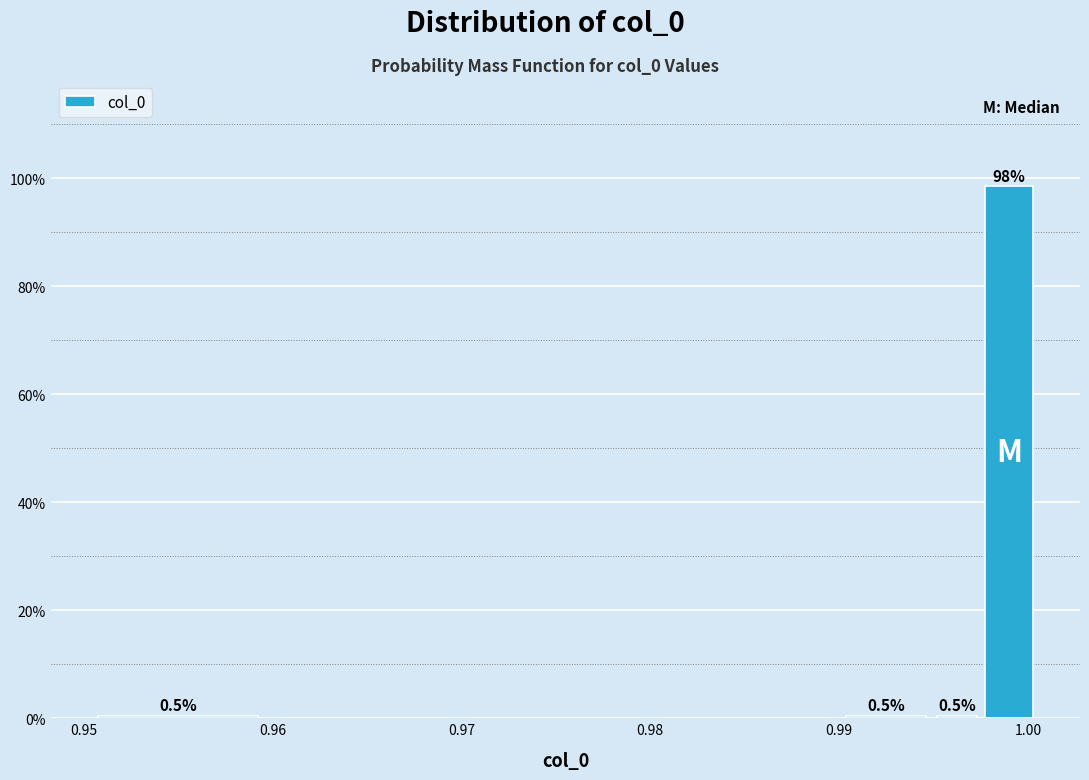

Around what value on the x-axis is the tallest bar? Give the approximate position of its centre, as read against the axis.

0.999